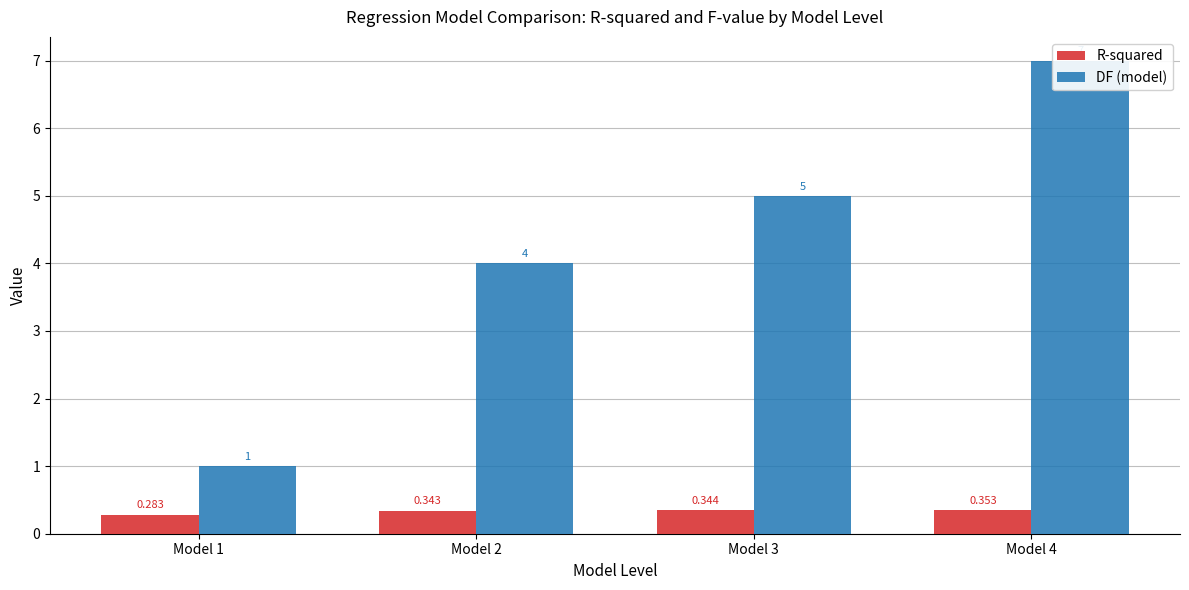

Rank the series by their average value, from highest to lowest.

DF (model), R-squared